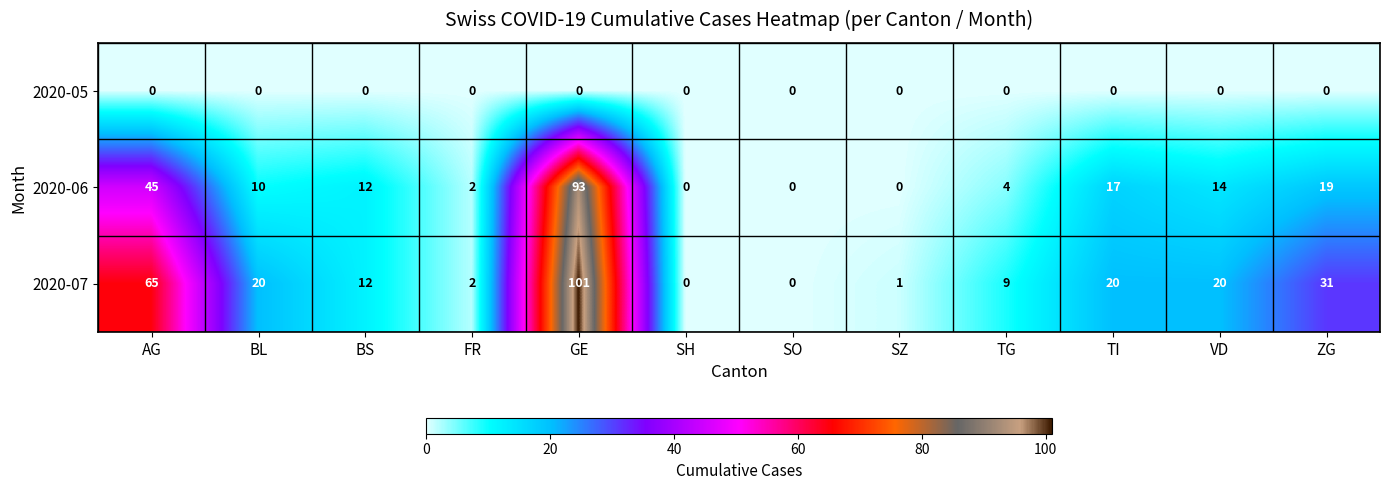

What is the average value of the 2020-07 series?

23